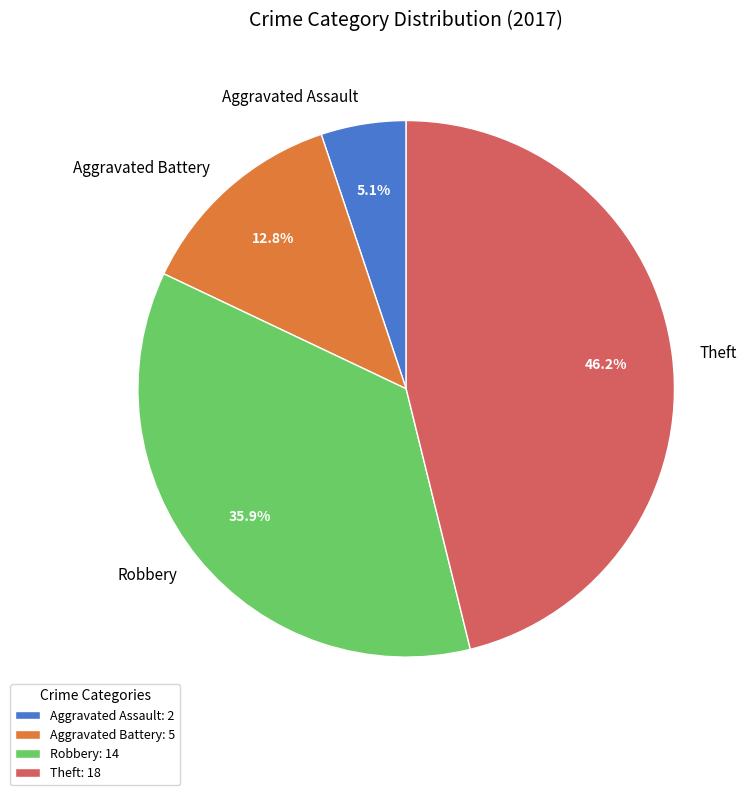

Is it true that Theft is 46% of the pie?

True